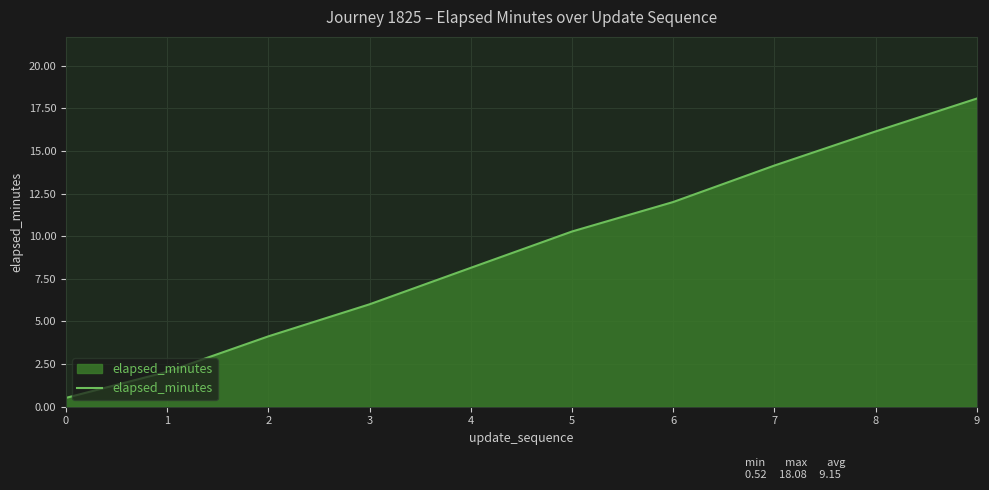

List the labels in order of value, largest first.

9, 8, 7, 6, 5, 4, 3, 2, 1, 0